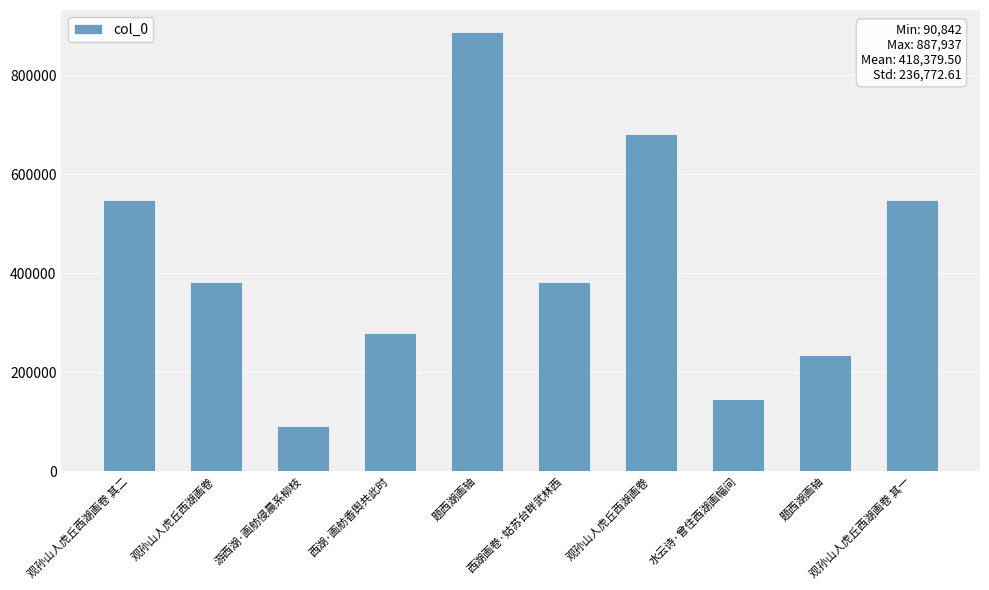

Are the bars horizontal?

No